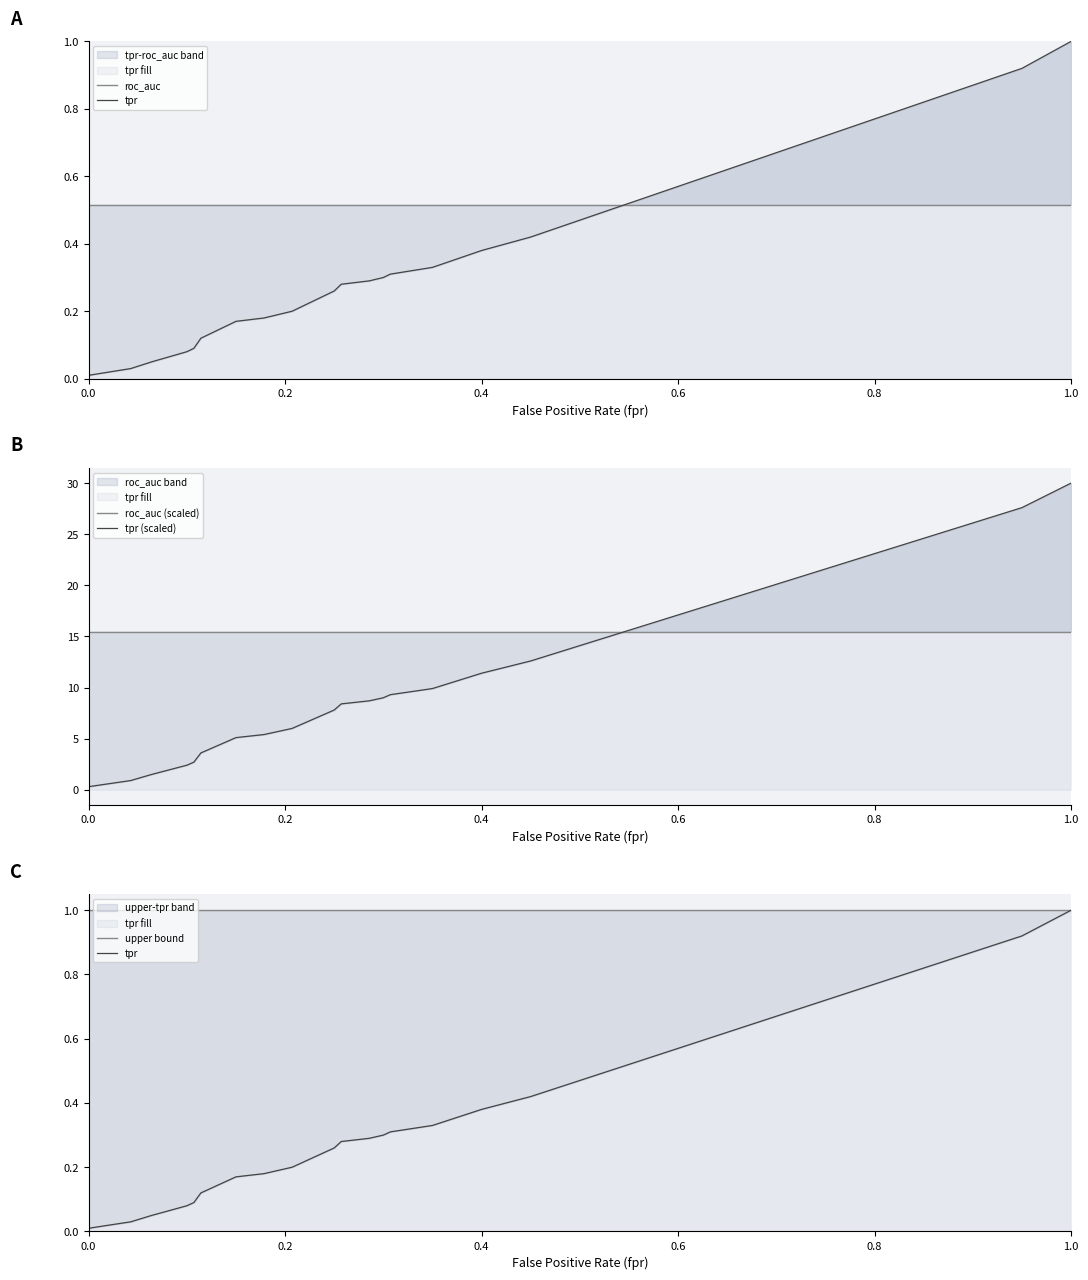

Reading left to right, list all the values displayed in this chart.

roc_auc: 0.5	0.5	0.5	0.5	0.5	0.5	0.5	0.5	0.5	0.5	0.5	0.5	0.5	0.5	0.5	0.5	0.5	0.5	0.5	0.5	0.5	0.5	0.5	0.5	0.5	0.5	0.5	0.5	0.5	0.5	0.5	0.5	0.5	0.5
tpr: 0.0	0.0	0.1	0.1	0.1	0.1	0.2	0.2	0.2	0.2	0.2	0.2	0.2	0.2	0.2	0.3	0.3	0.3	0.3	0.3	0.3	0.4	0.4	0.5	0.5	0.6	0.6	0.7	0.7	0.8	0.8	0.9	0.9	1.0
roc_auc (scaled): 15.5	15.5	15.5	15.5	15.5	15.5	15.5	15.5	15.5	15.5	15.5	15.5	15.5	15.5	15.5	15.5	15.5	15.5	15.5	15.5	15.5	15.5	15.5	15.5	15.5	15.5	15.5	15.5	15.5	15.5	15.5	15.5	15.5	15.5
tpr (scaled): 0.3	0.9	1.5	2.4	2.7	3.6	4.8	5.1	5.4	5.7	6.0	6.3	6.9	7.2	7.5	7.8	8.4	8.7	9.0	9.3	9.9	11.4	12.6	14.1	15.6	17.1	18.6	20.1	21.6	23.1	24.6	26.1	27.6	30.0
upper bound: 1.0	1.0	1.0	1.0	1.0	1.0	1.0	1.0	1.0	1.0	1.0	1.0	1.0	1.0	1.0	1.0	1.0	1.0	1.0	1.0	1.0	1.0	1.0	1.0	1.0	1.0	1.0	1.0	1.0	1.0	1.0	1.0	1.0	1.0